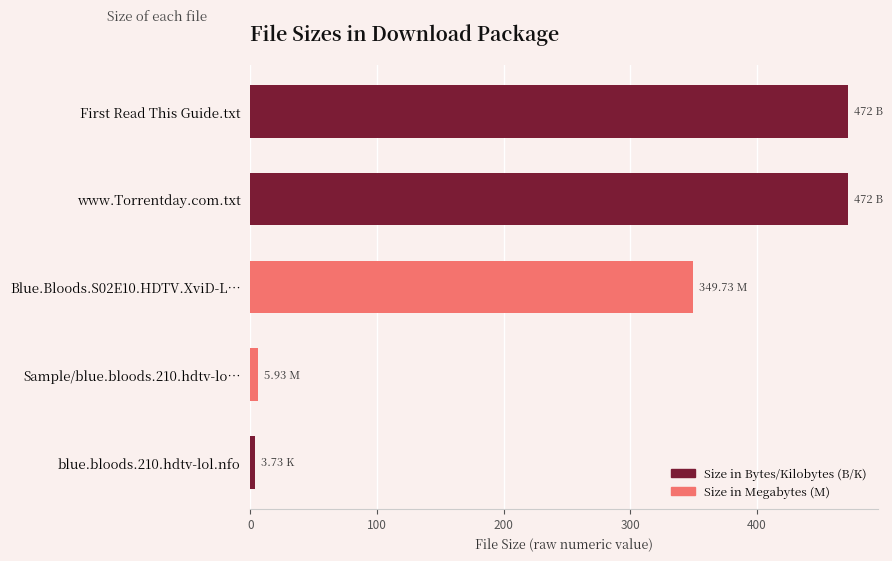

The chart shows a value of 1.6 at blue.bloods.210.hdtv-lol.nfo. True or false?

False